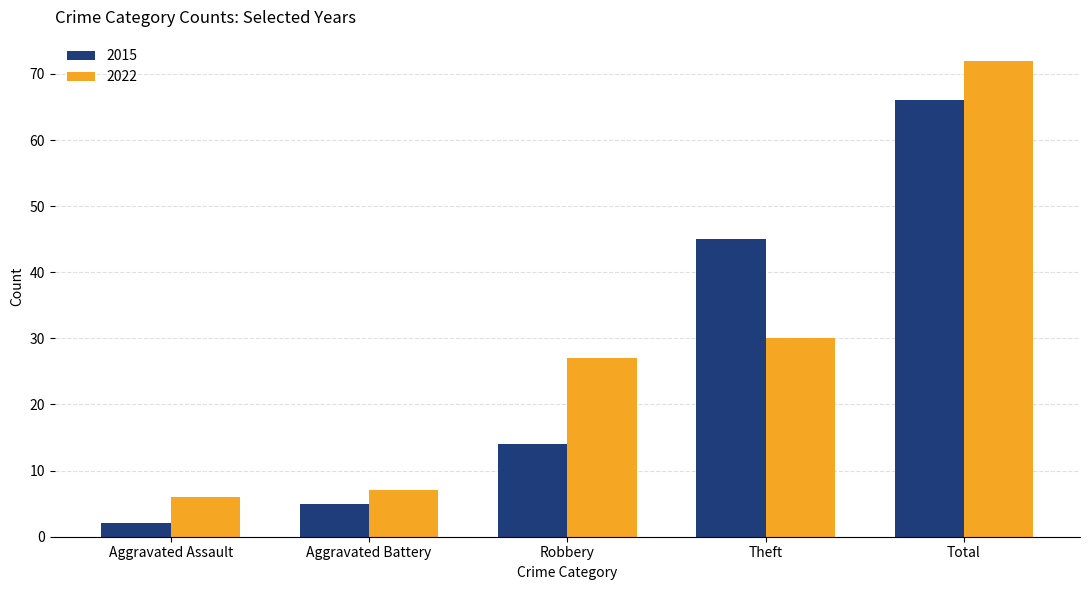

What is the difference between the highest and lowest values at Theft?

15